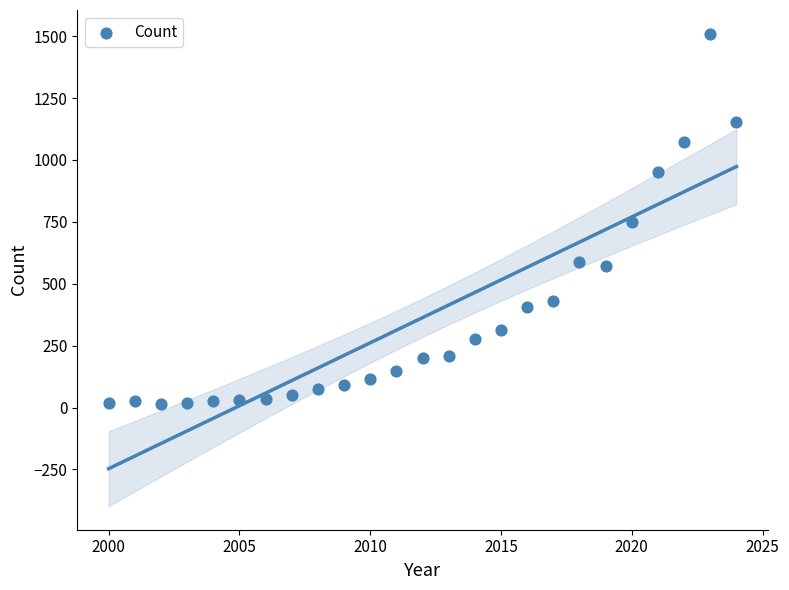

What is the range of Y values (max minus min)?

1494